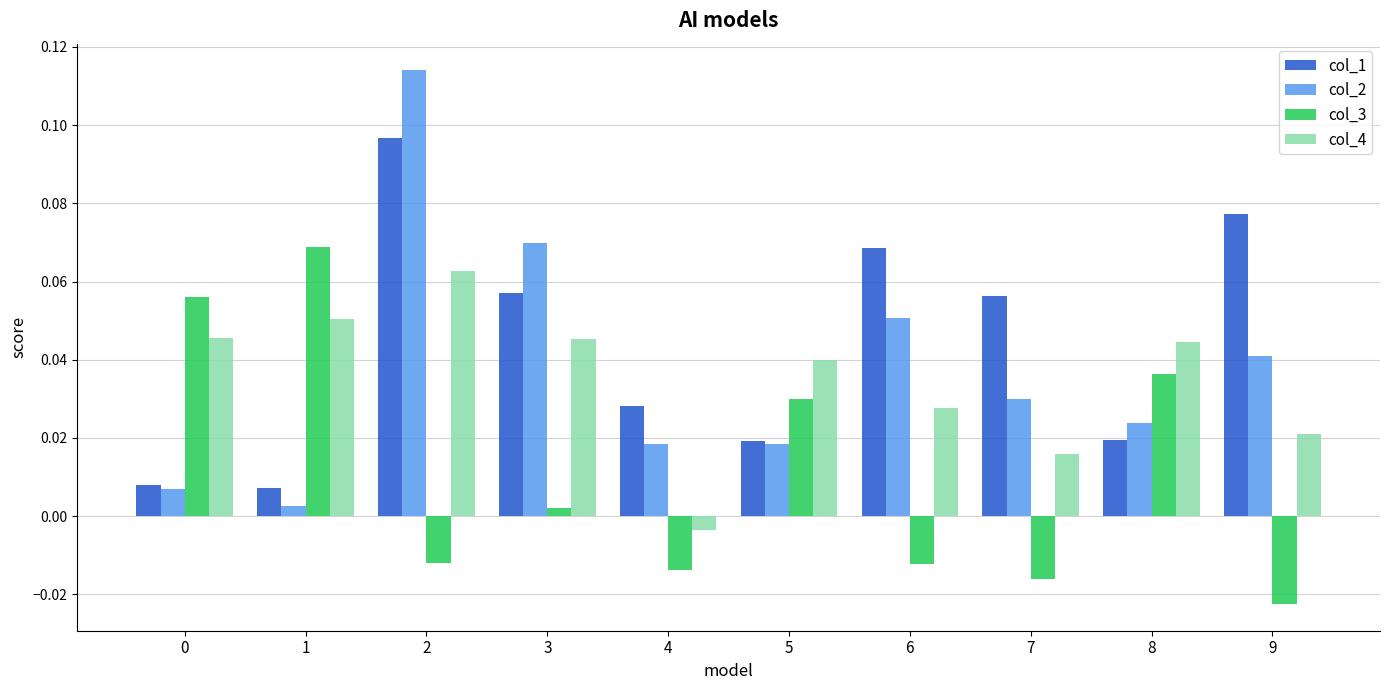

How many bars are there in each group?

4